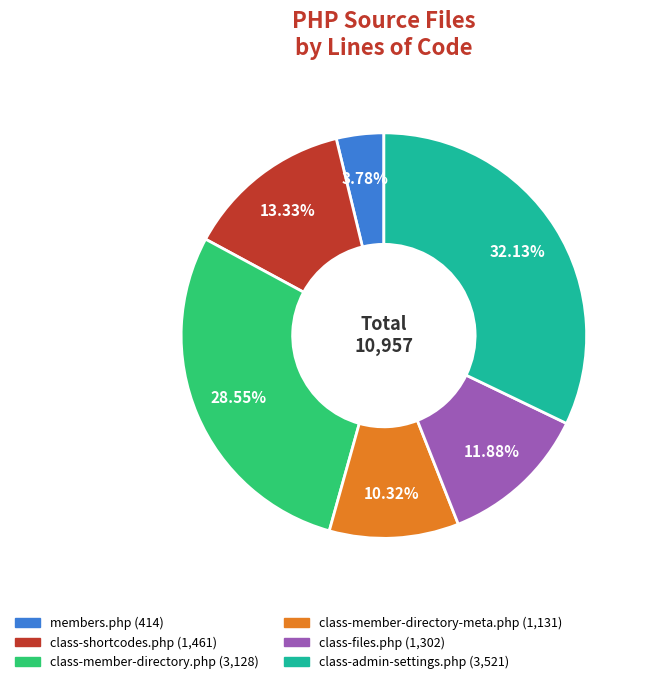

What percentage is the class-admin-settings.php slice, to the nearest percent?

32%